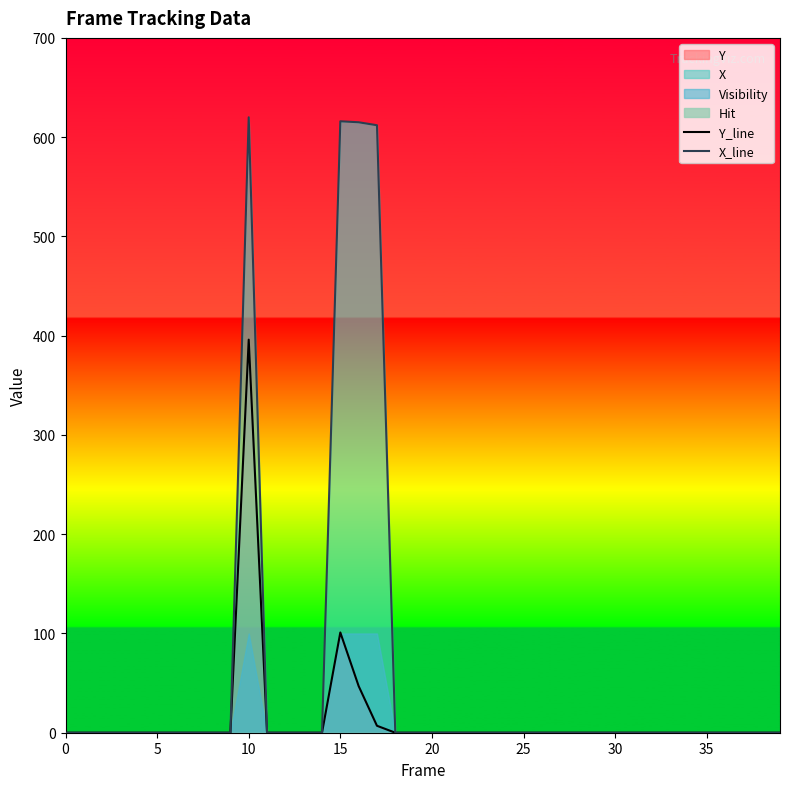

Reading left to right, list all the values displayed in this chart.

Y_line: 0	0	0	0	0	0	0	0	0	0	396	0	0	0	0	101	47	7	0	0	0	0	0	0	0	0	0	0	0	0	0	0	0	0	0	0	0	0	0	0
X_line: 0	0	0	0	0	0	0	0	0	0	620	0	0	0	0	616	615	612	0	0	0	0	0	0	0	0	0	0	0	0	0	0	0	0	0	0	0	0	0	0